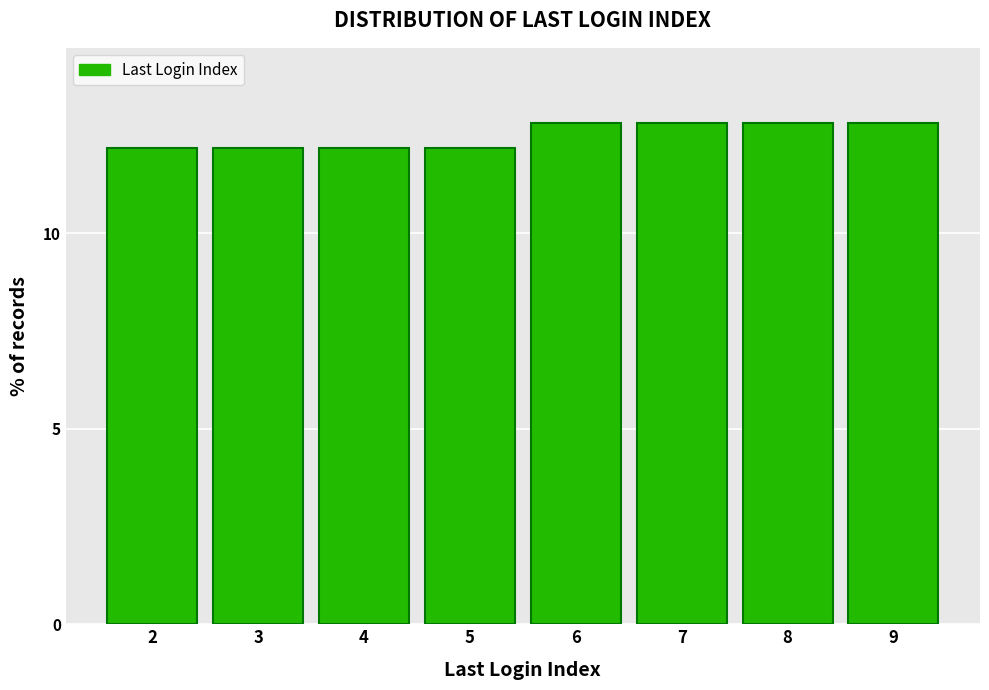

Reading left to right, list all the values displayed in this chart.

2=12.2	3=12.2	4=12.2	5=12.2	6=12.8	7=12.8	8=12.8	9=12.8